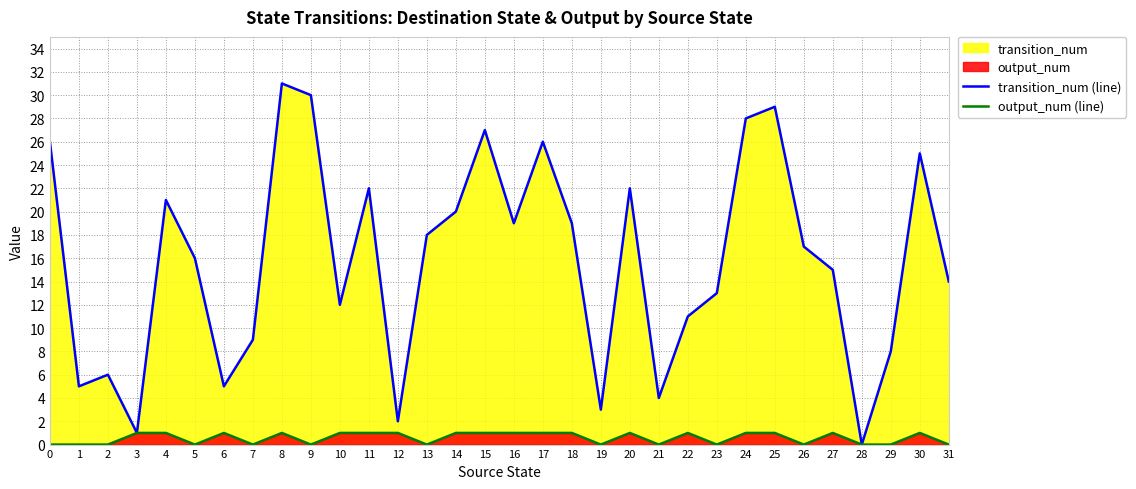

Which series has the largest total across all categories?

transition_num (line)